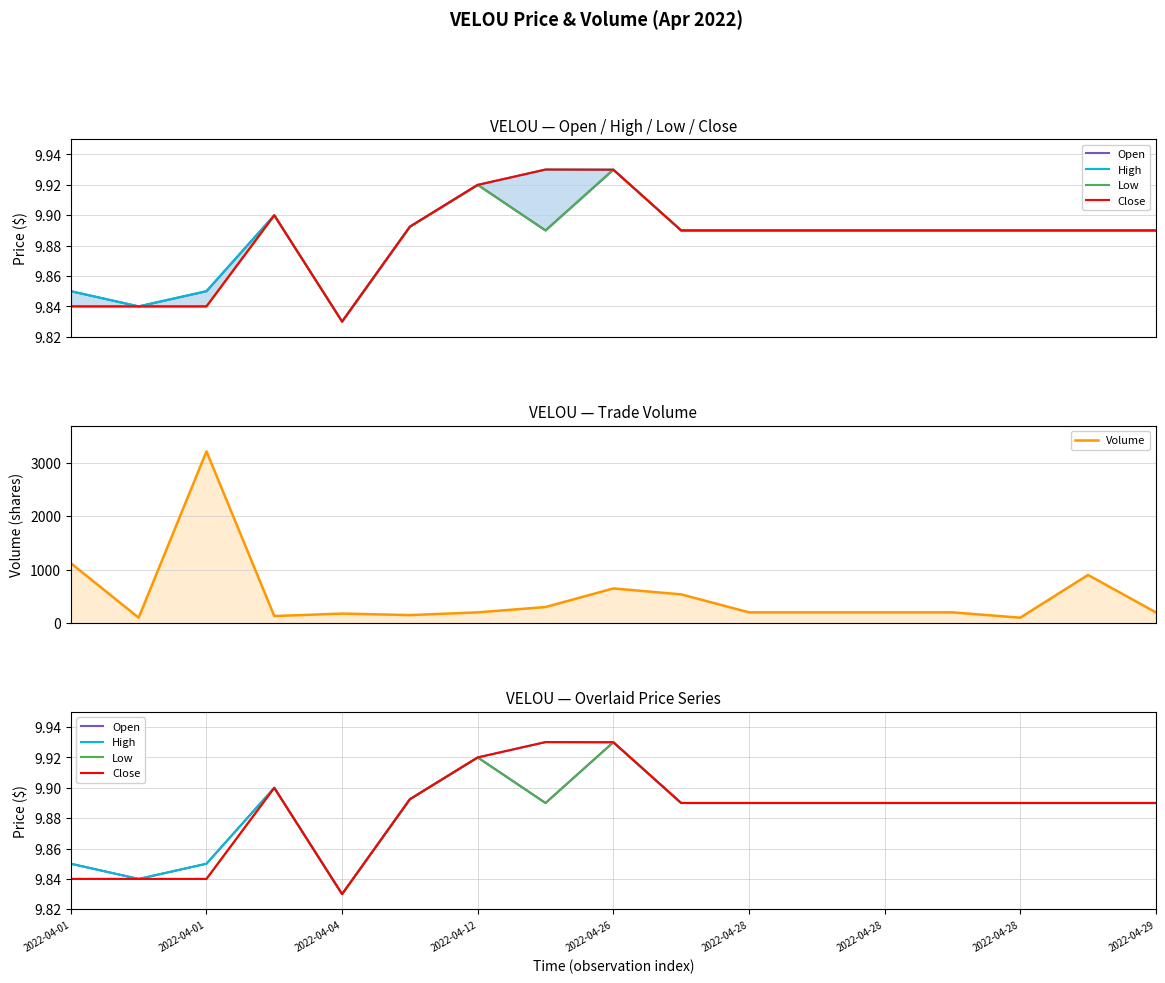

How many categories are shown in the chart?

17